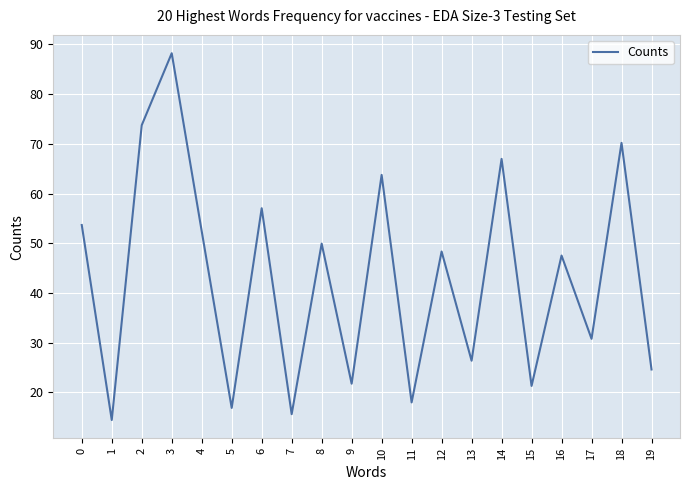

What value does the data have at 2?

73.7